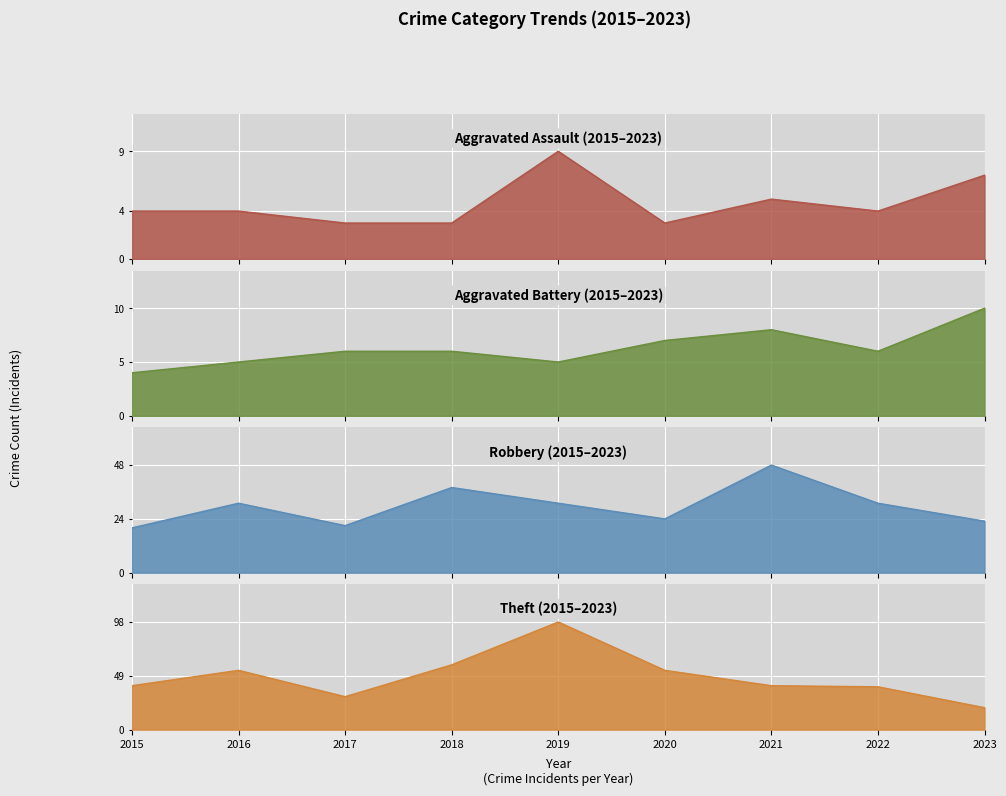

What is the difference between the Aggravated Assault values at 2016 and 2019?

5